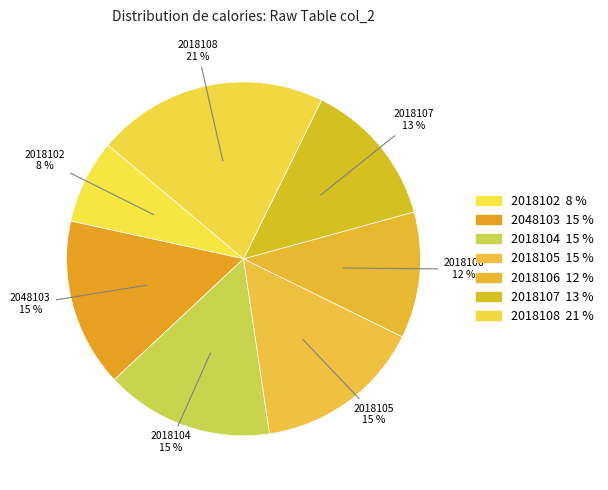

Which slice is the smallest?

2018102